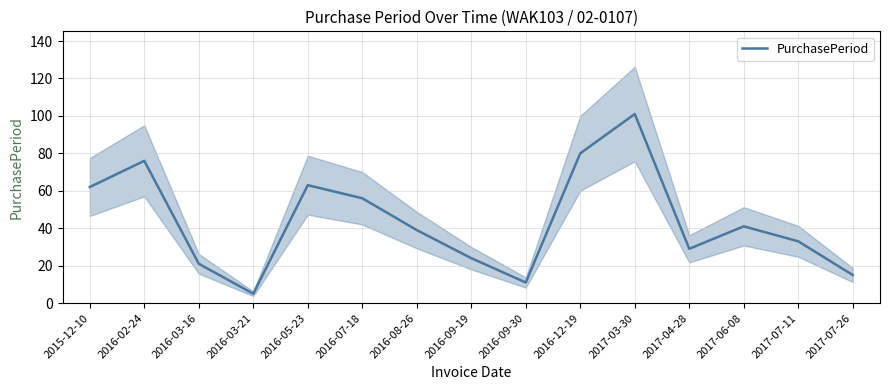

Read the value at 2016-09-19, to the nearest 5.

25